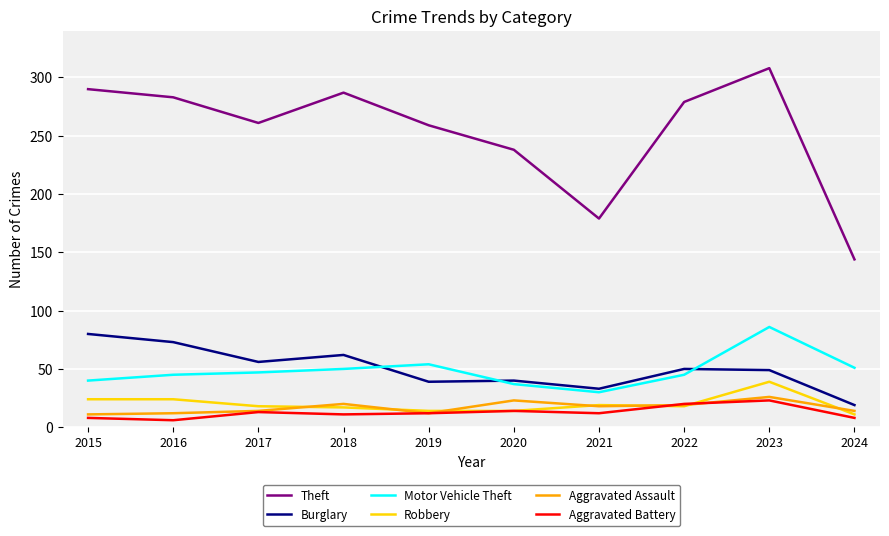

Where is the first local minimum for Burglary?

2017